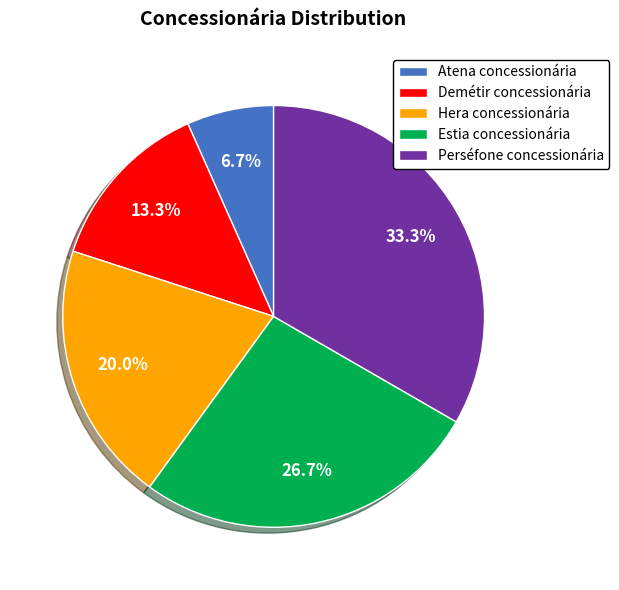

The Hera concessionária slice represents 20% of the pie. True or false?

True